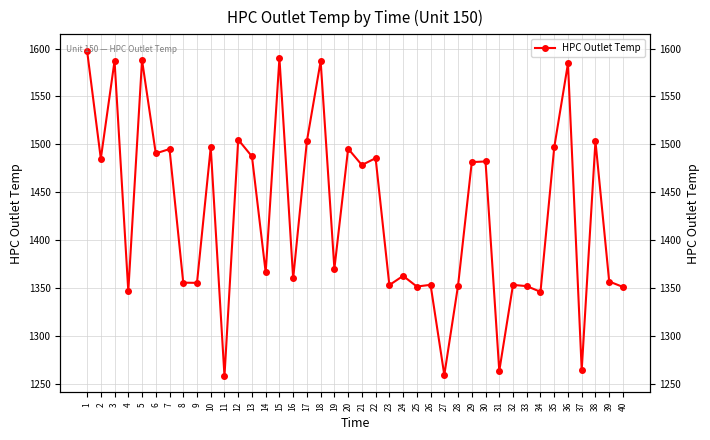

Read the value at 10.

1497.0